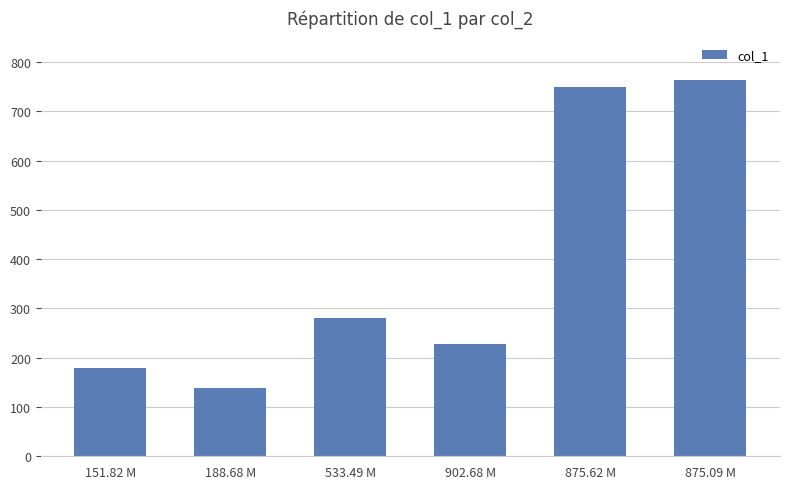

What is the difference between the maximum and second lowest values?

584.7